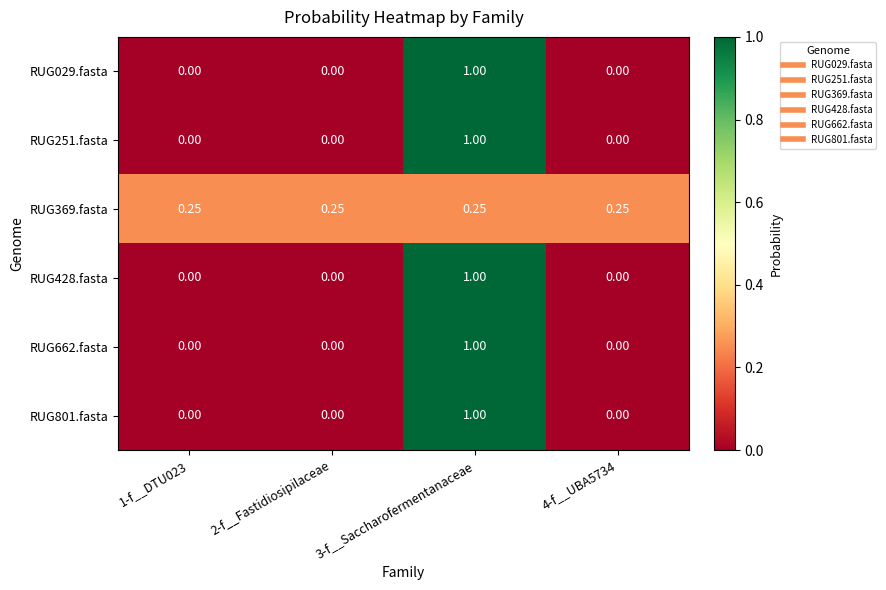

Reading left to right, what are all the values shown in this chart?

RUG029.fasta: 1-f__DTU023=0.0	2-f__Fastidiosipilaceae=0.0	3-f__Saccharofermentanaceae=1.0	4-f__UBA5734=0.0
RUG251.fasta: 1-f__DTU023=0.0	2-f__Fastidiosipilaceae=0.0	3-f__Saccharofermentanaceae=1.0	4-f__UBA5734=0.0
RUG369.fasta: 1-f__DTU023=0.2	2-f__Fastidiosipilaceae=0.2	3-f__Saccharofermentanaceae=0.2	4-f__UBA5734=0.2
RUG428.fasta: 1-f__DTU023=0.0	2-f__Fastidiosipilaceae=0.0	3-f__Saccharofermentanaceae=1.0	4-f__UBA5734=0.0
RUG662.fasta: 1-f__DTU023=0.0	2-f__Fastidiosipilaceae=0.0	3-f__Saccharofermentanaceae=1.0	4-f__UBA5734=0.0
RUG801.fasta: 1-f__DTU023=0.0	2-f__Fastidiosipilaceae=0.0	3-f__Saccharofermentanaceae=1.0	4-f__UBA5734=0.0